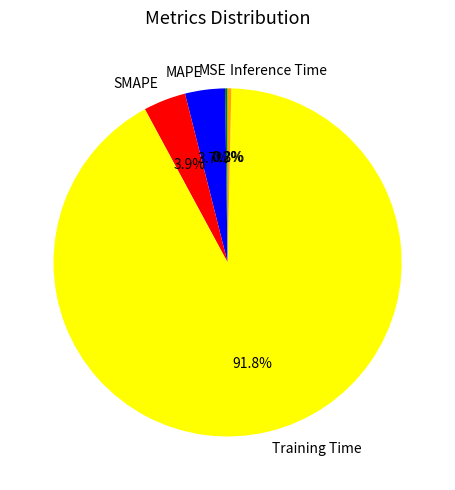

Which slice is the largest?

Training Time